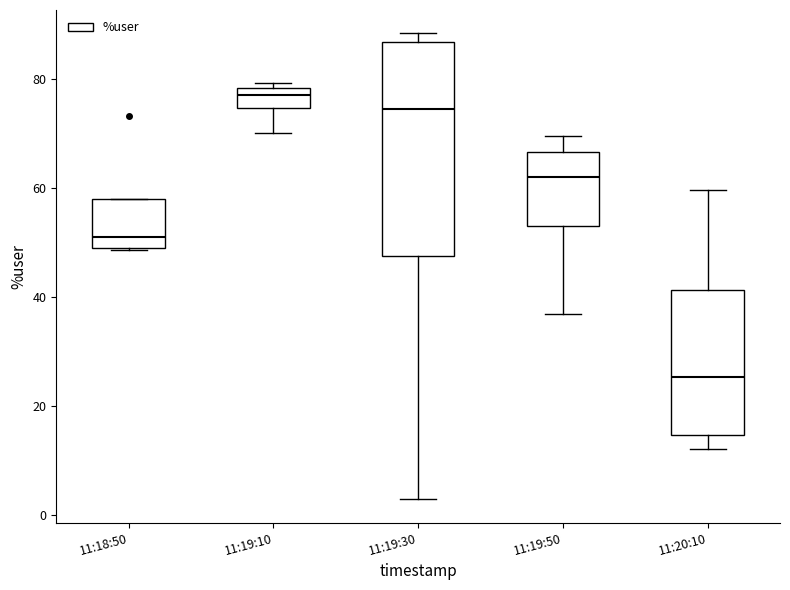

Reading left to right, read every box against the y-axis: the position of its median line, the range the box covers, and the ends of its whiskers. The values are not printed on the chart, so give them approximately, as read against the axis.

11:18:50: median 52, box 50 to 58, whiskers 48 to 58
11:19:10: median 78 (just below the box's upper edge), box 74 to 78, whiskers 70 to 80
11:19:30: median 74, box 48 to 86, whiskers 2 to 88
11:19:50: median 62, box 52 to 66, whiskers 36 to 70
11:20:10: median 26, box 14 to 42, whiskers 12 to 60